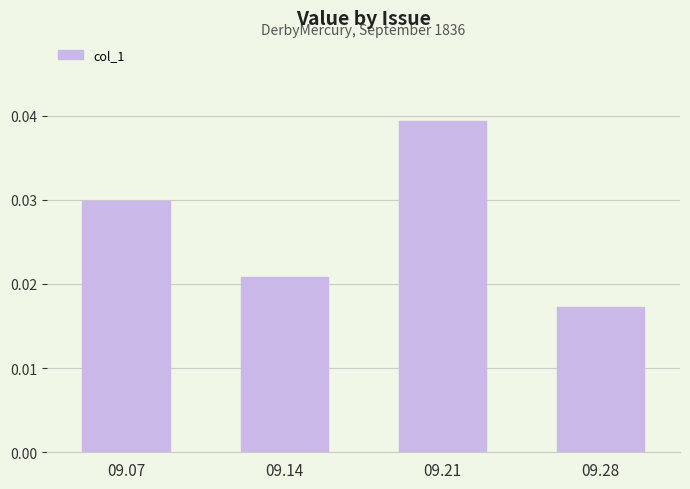

How many bars are there in total?

4